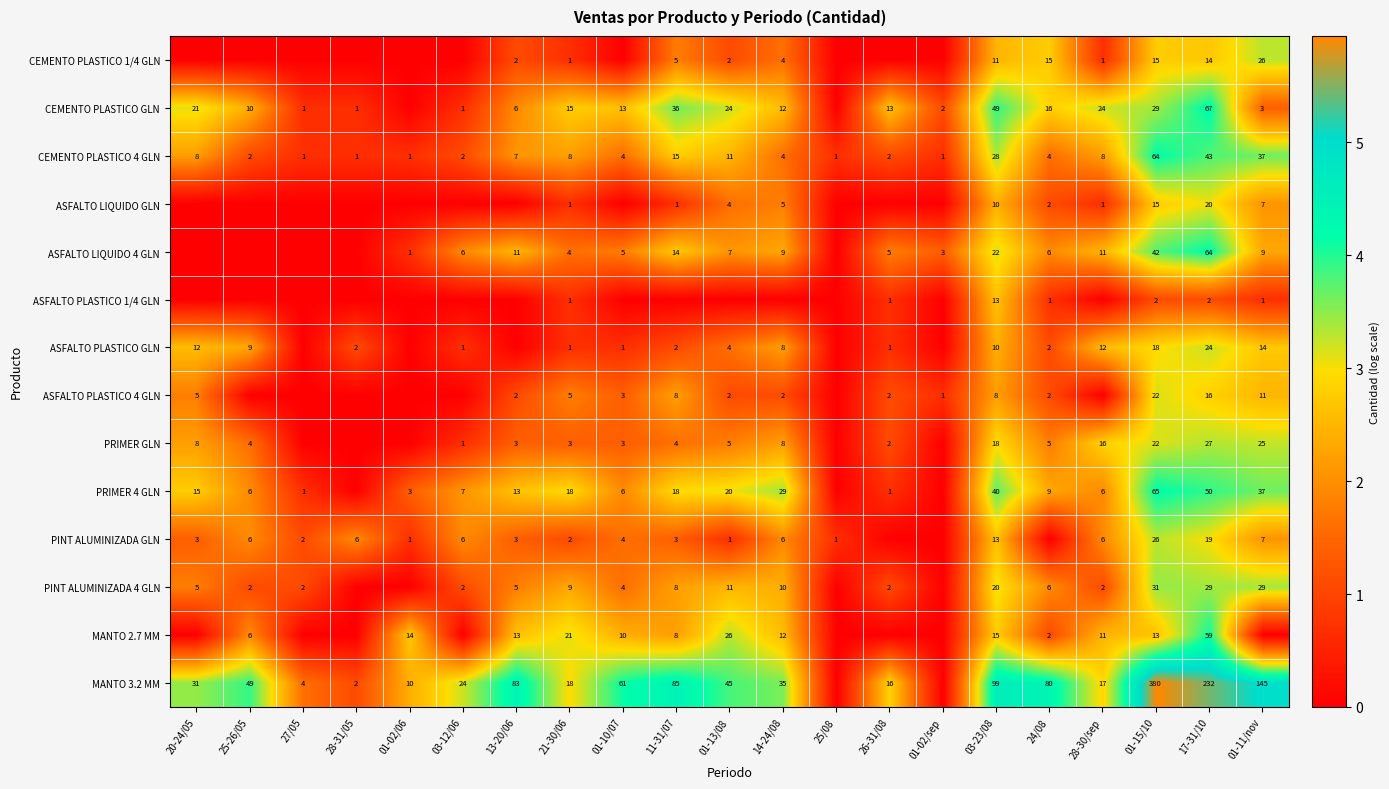

True or false: CEMENTO PLASTICO 1/4 GLN has a value of 20 at 17-31/10.

False